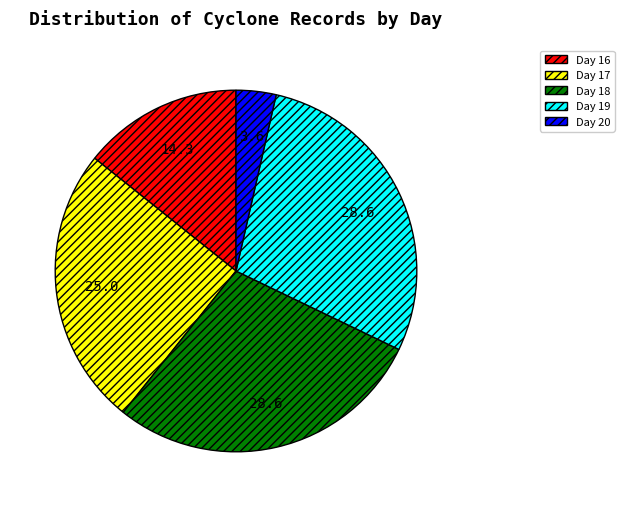

Does any single category account for the majority?

No